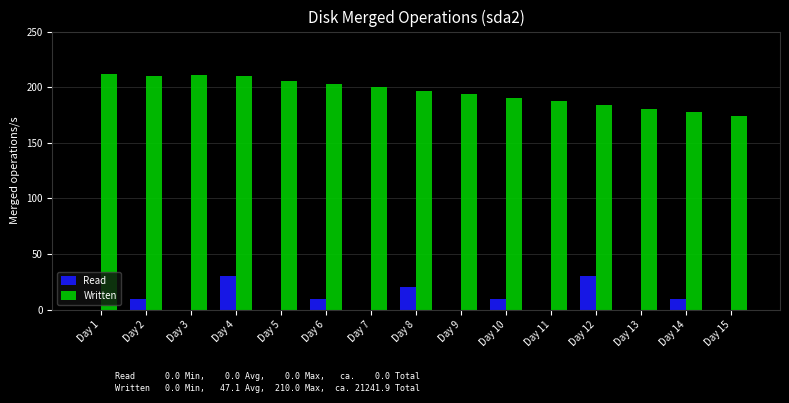

True or false: Read has a value of 10.0 at Day 14.

True